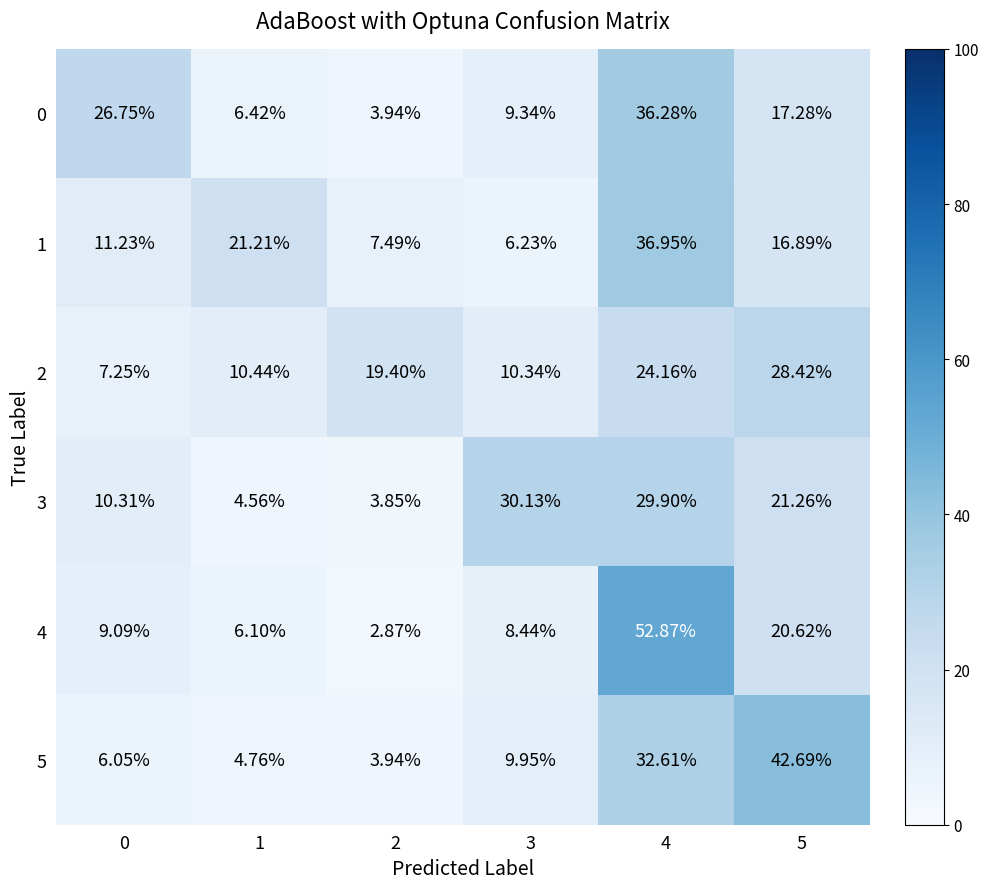

Is the value of 4 at 3 greater than the value of 1 at 0?

No